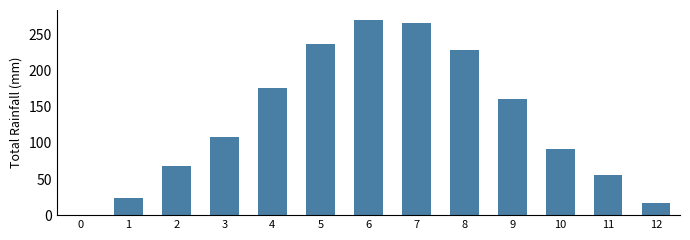

The chart shows a value of 24.4 at 1. True or false?

True